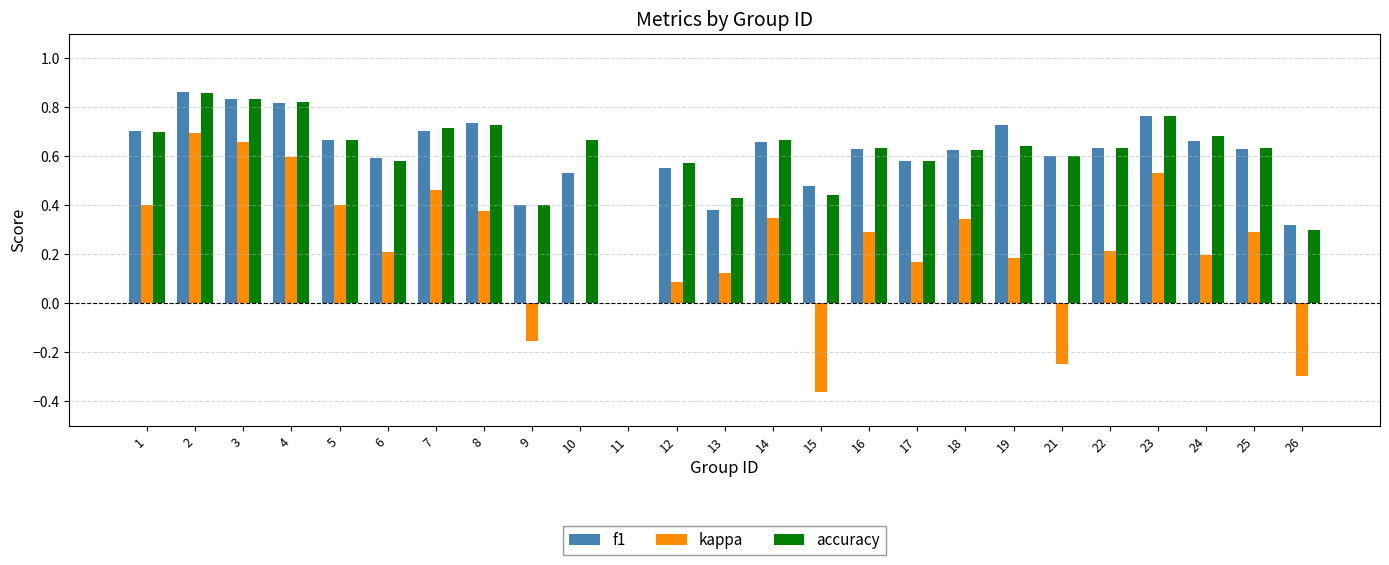

Is the value of accuracy at 16 greater than the value of f1 at 7?

No